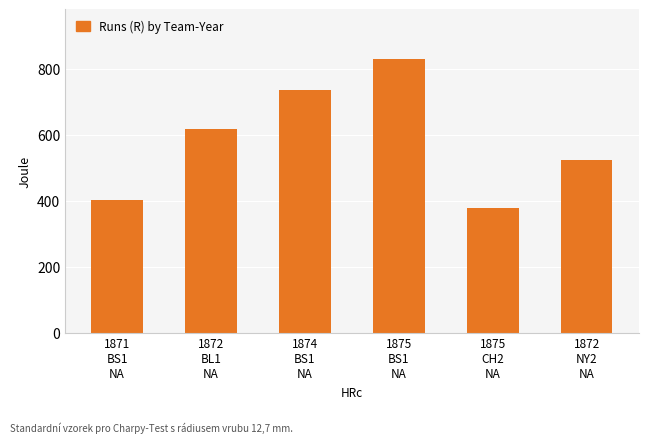

Reading left to right, transcribe all the data shown in this chart.

401	617	735	831	379	523